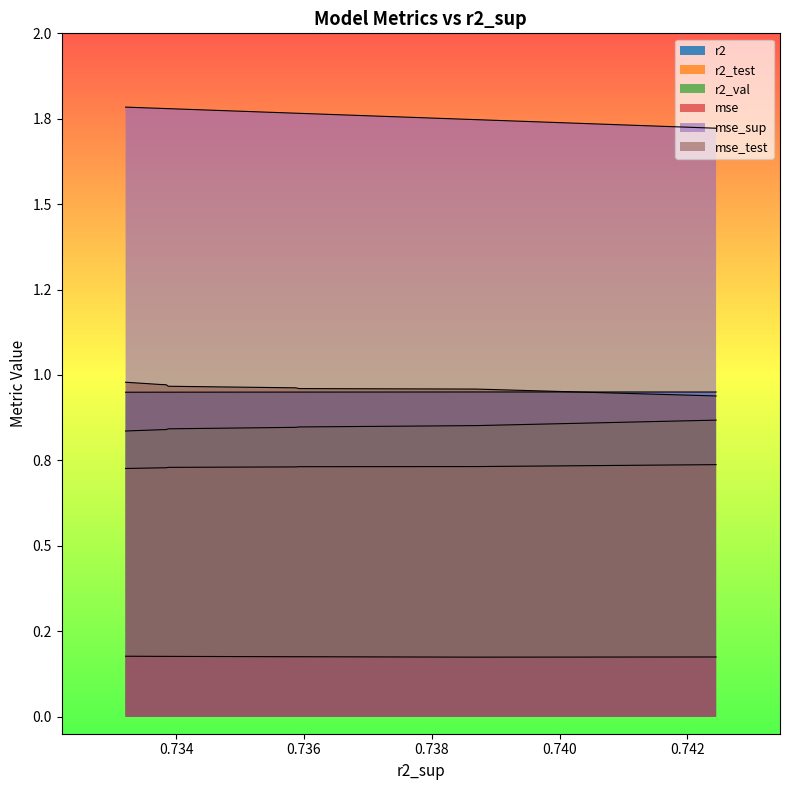

What is the value of the r2_test point at the 7th from the left?

0.7